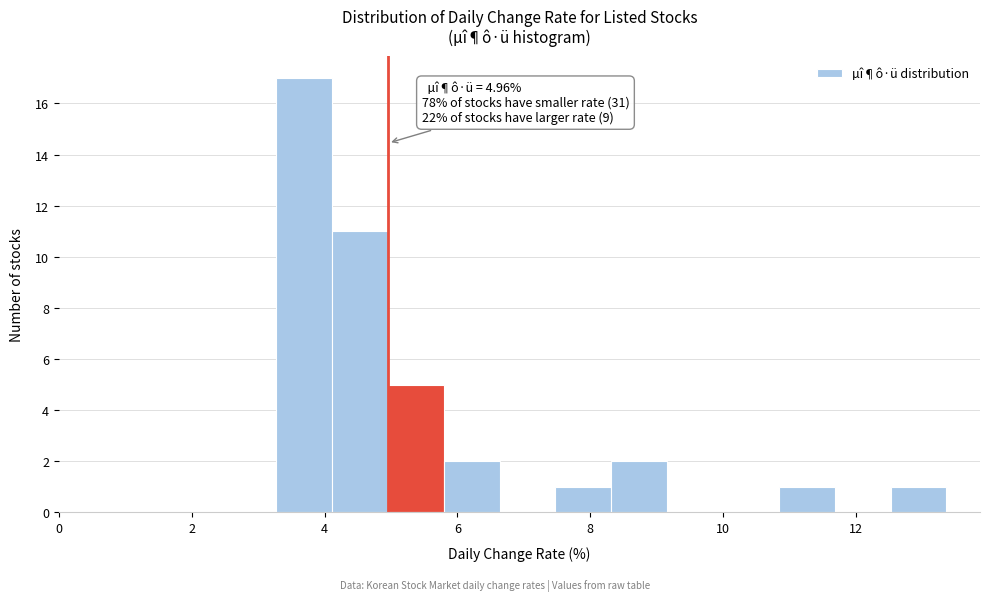

Which range on the x-axis has the tallest bar?

3.2 to 4.2